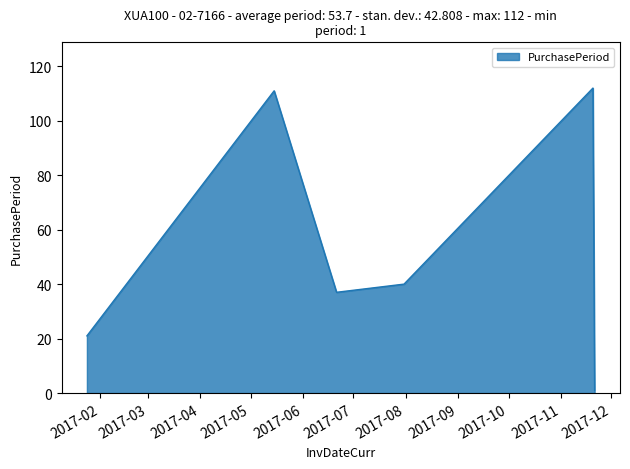

How many interior local valleys (lower than both neighbors) does the data have?

1